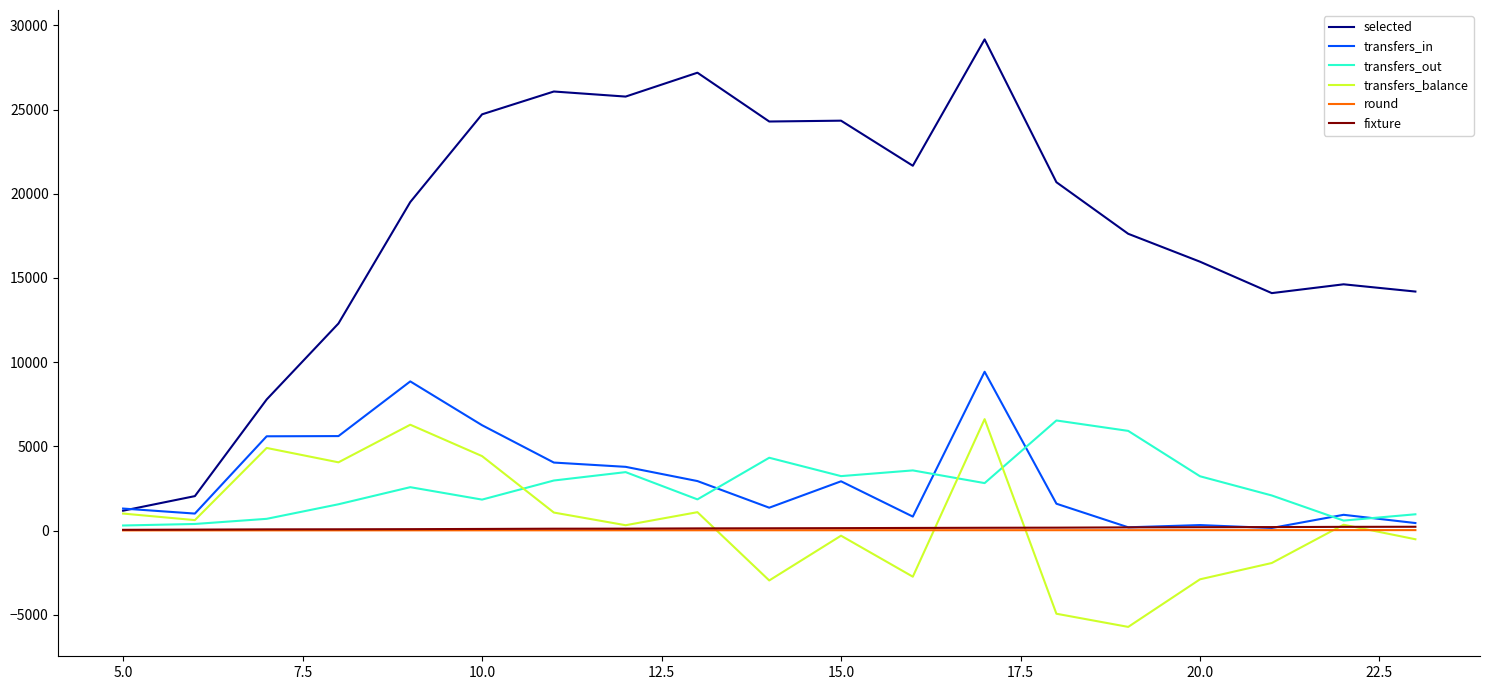

What is the average value of the round series?

14